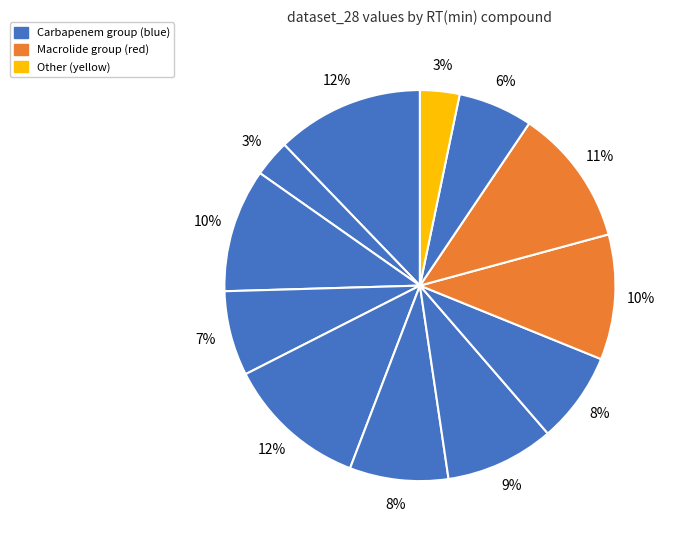

How many segments does this pie chart have?

12